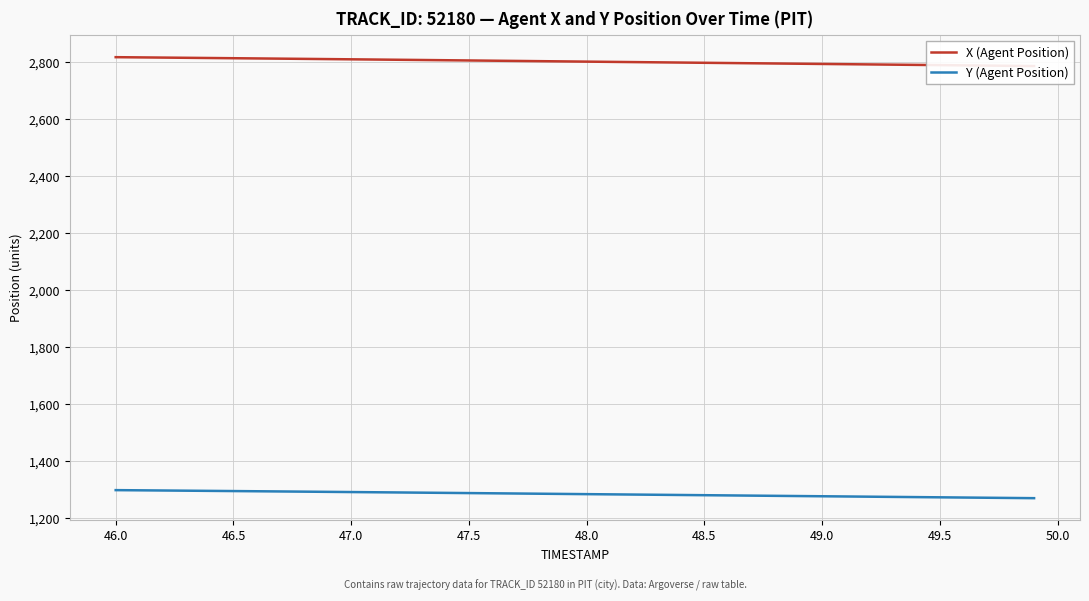

What is the minimum value shown in the chart?

1269.0